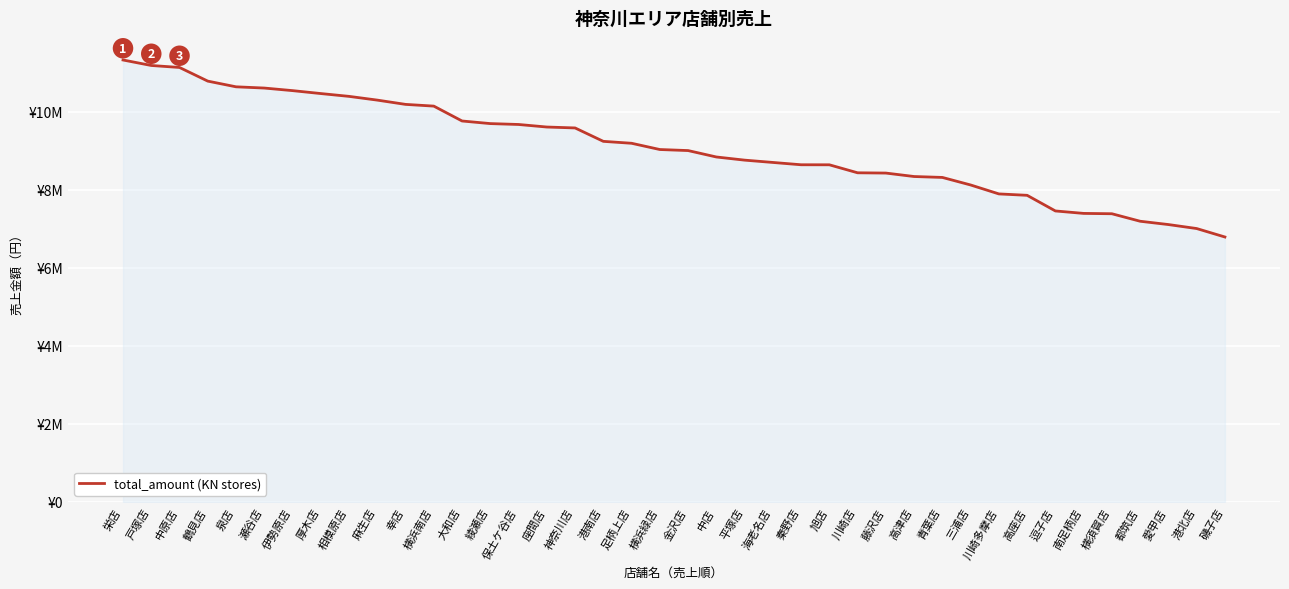

Does the chart display data point markers on the line(s)?

No